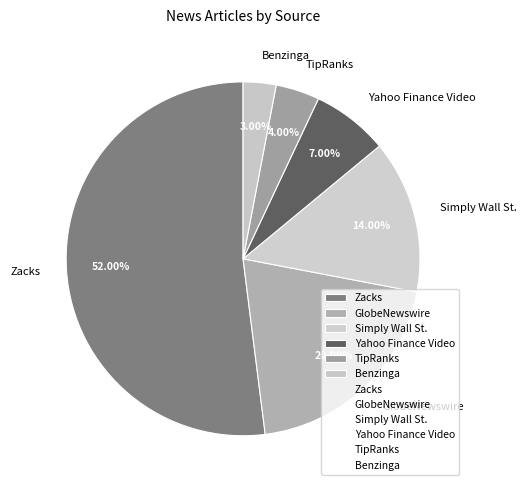

Is the sum of TipRanks and Yahoo Finance Video greater than half?

No